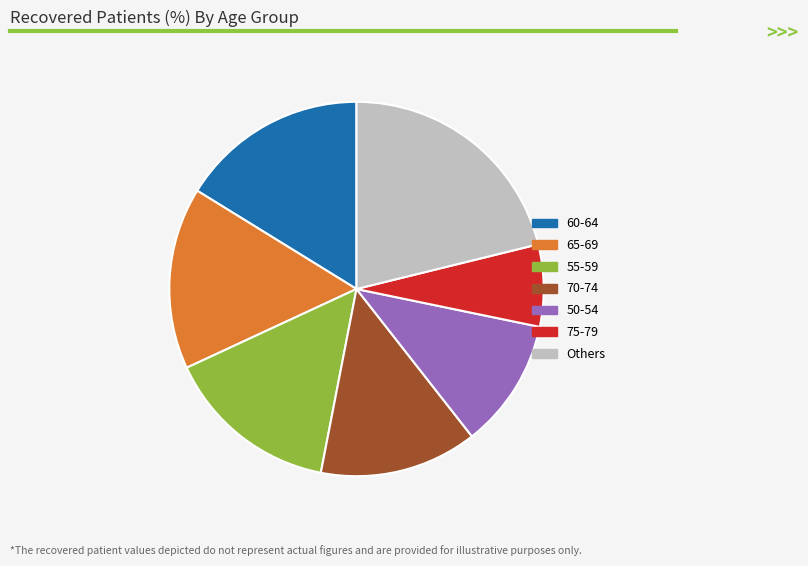

Does any single category account for the majority?

No